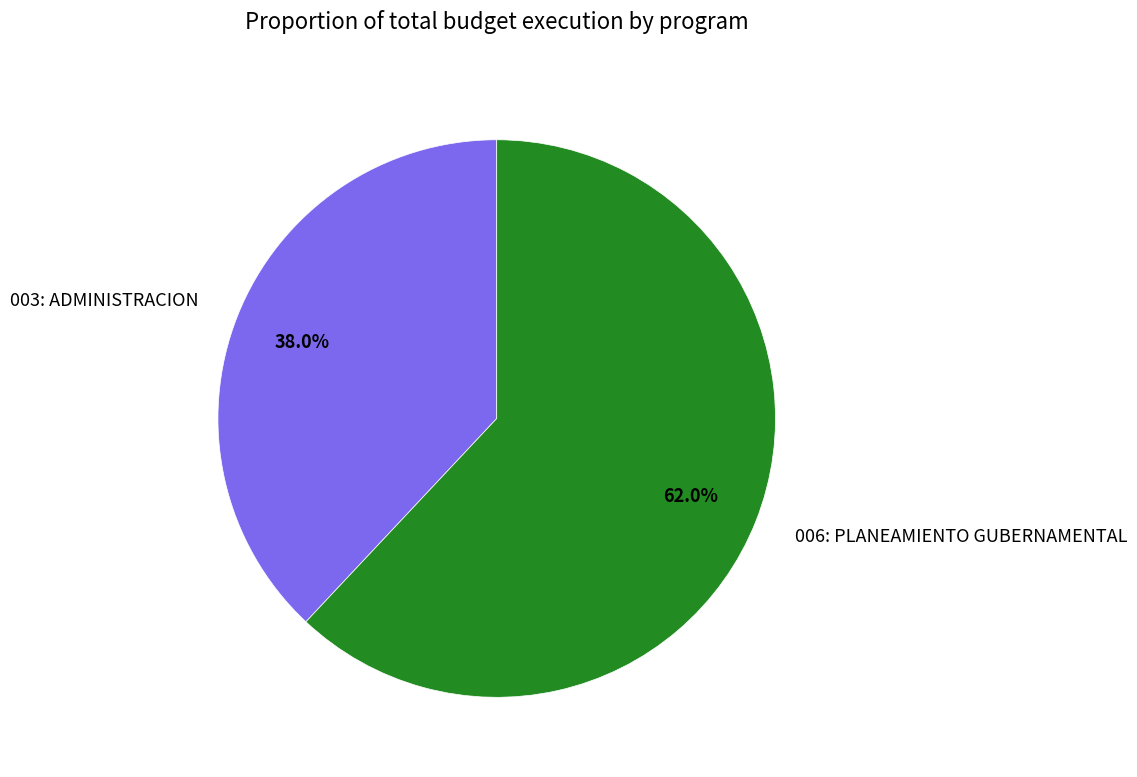

Approximately how many times larger is the value at 006: PLANEAMIENTO GUBERNAMENTAL compared to 003: ADMINISTRACION?

1.6